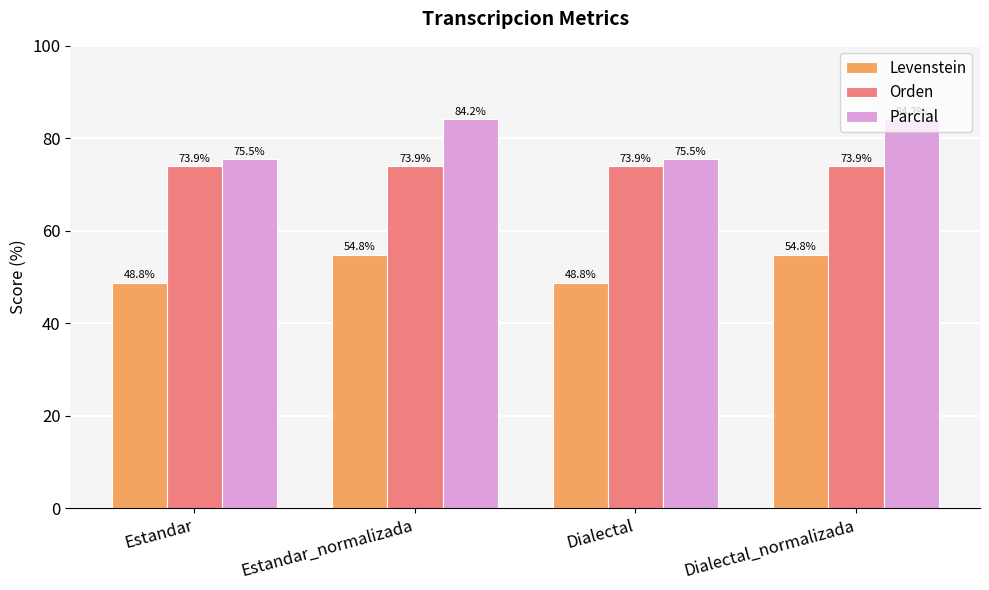

How many bars are there in each group?

3